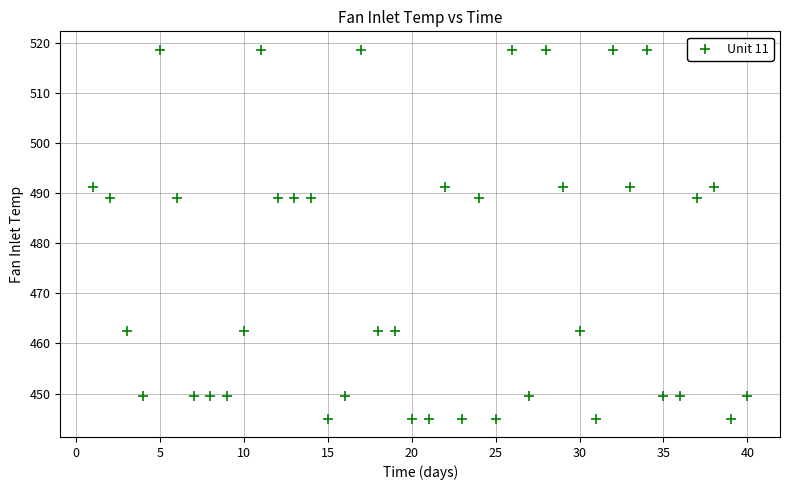

What is the range of X values (max minus min)?

39.0